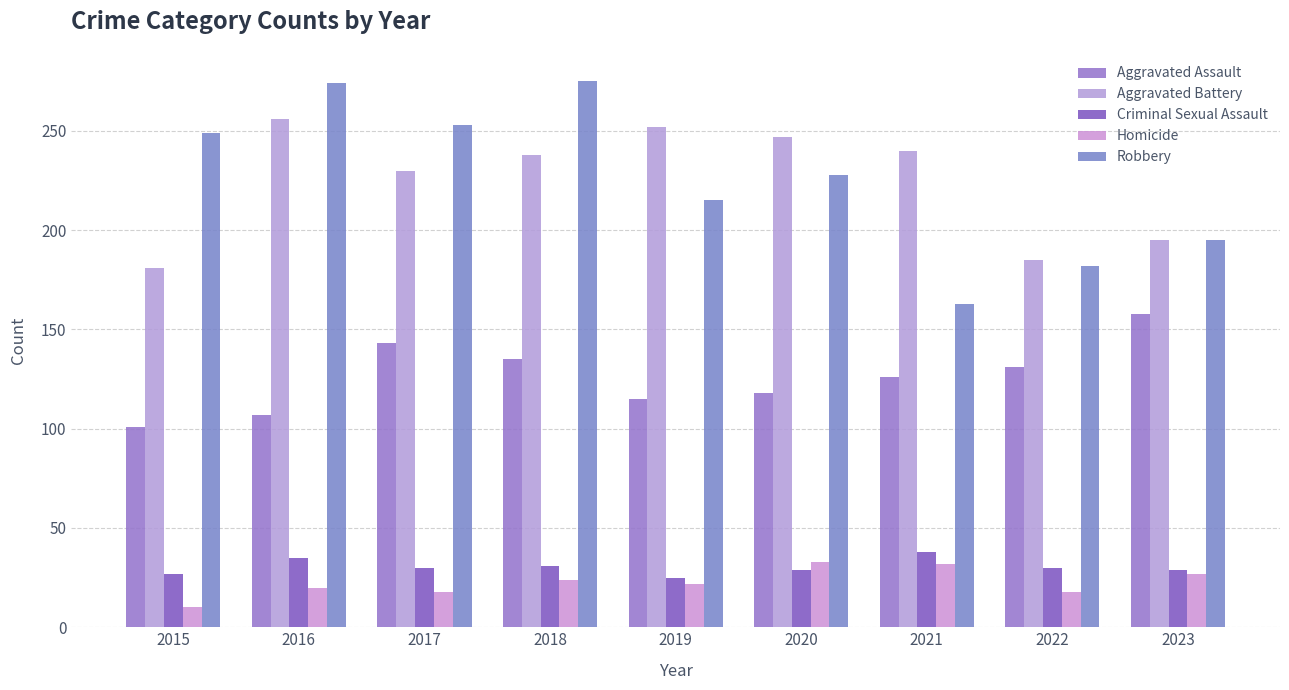

At which label does Homicide first exceed 22?

2018